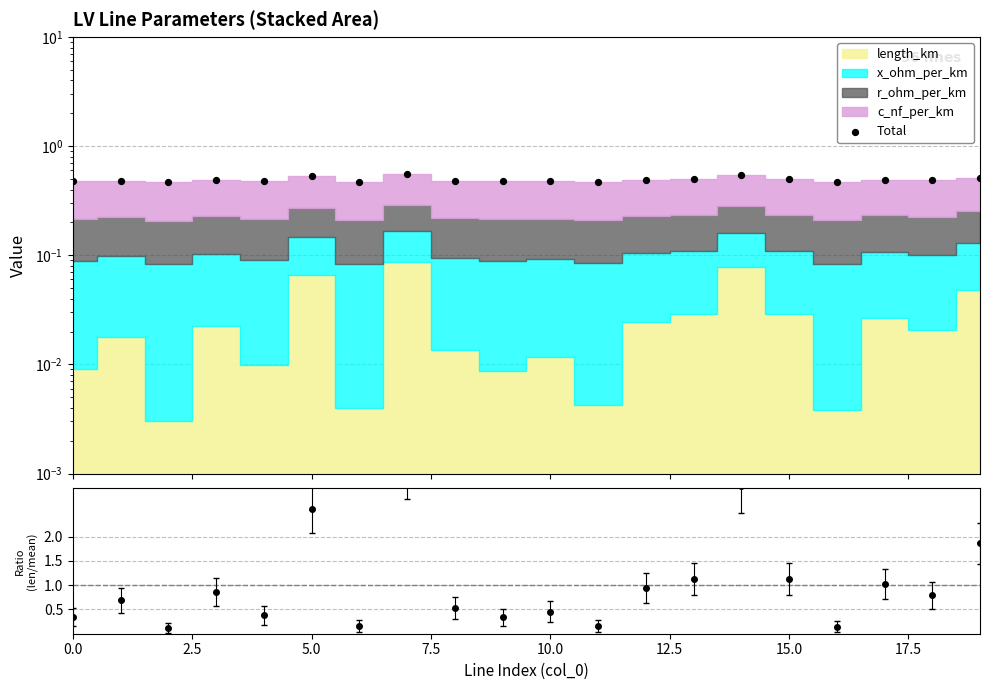

Which has a higher value, 9 or 13?

13